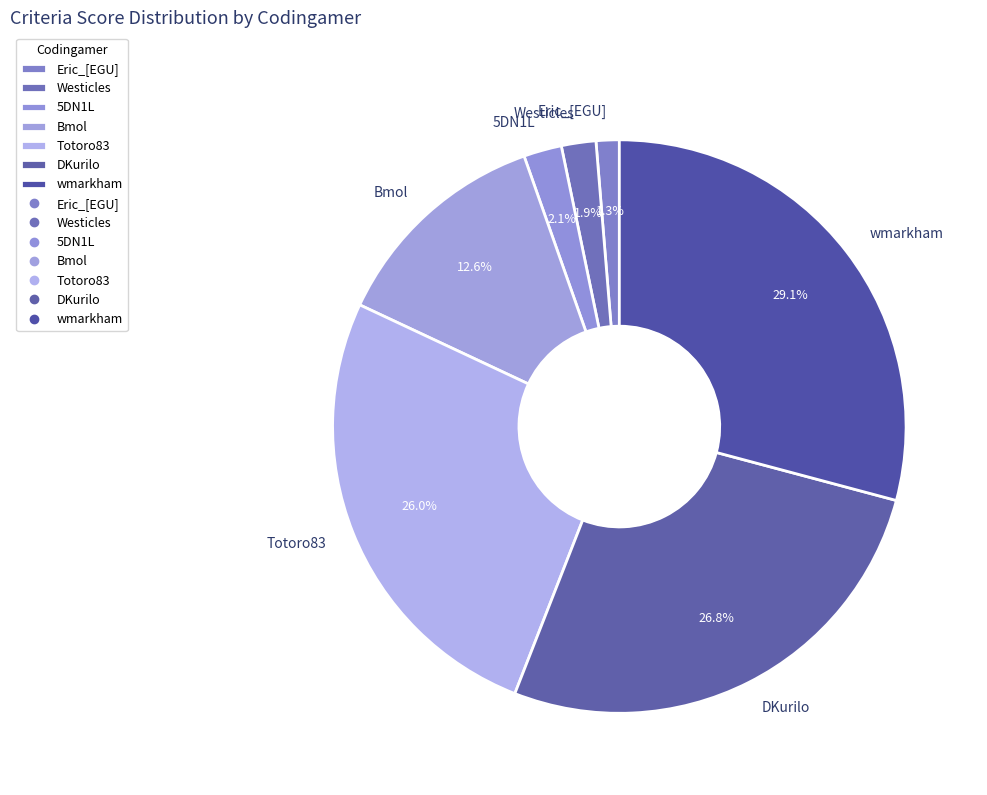

What percentage is NOT represented by Bmol?

87.4%